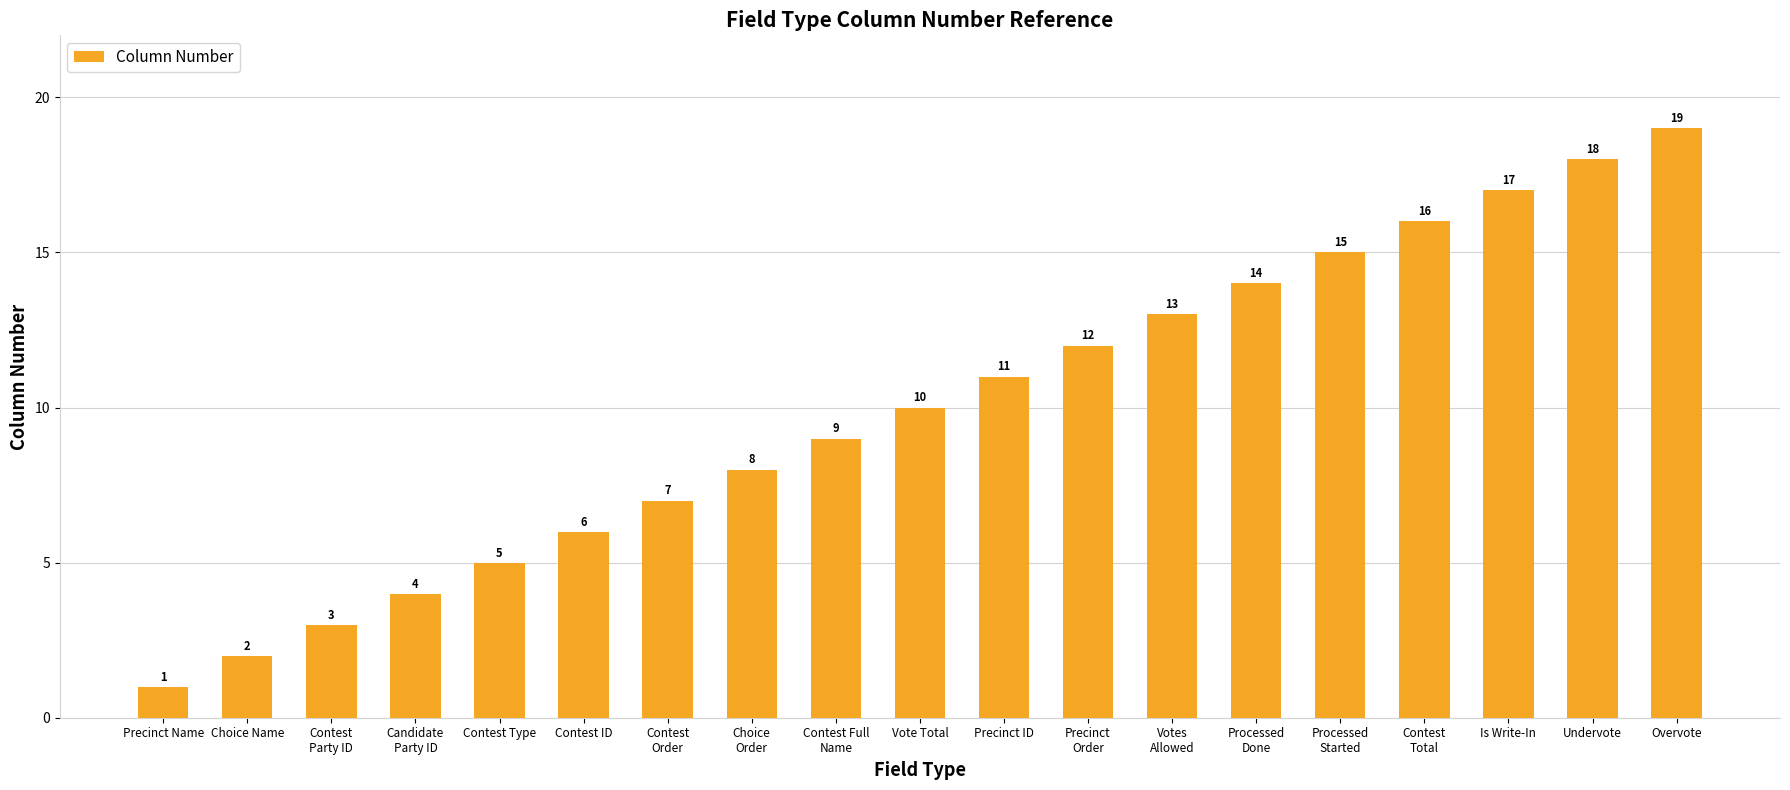

How many bars are there in total?

19